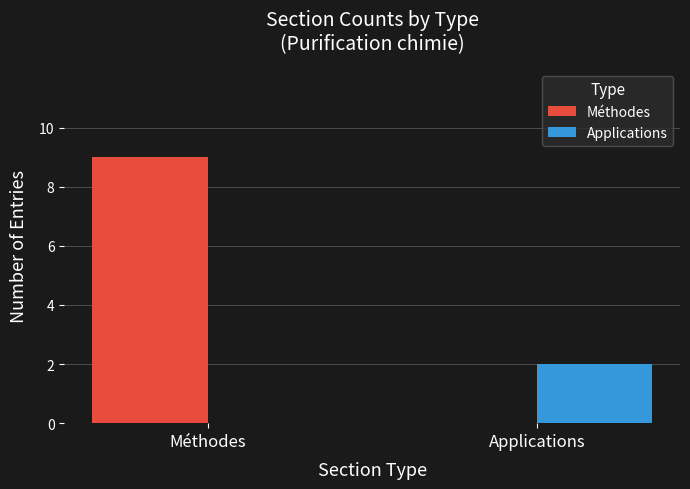

Are the bars horizontal?

No